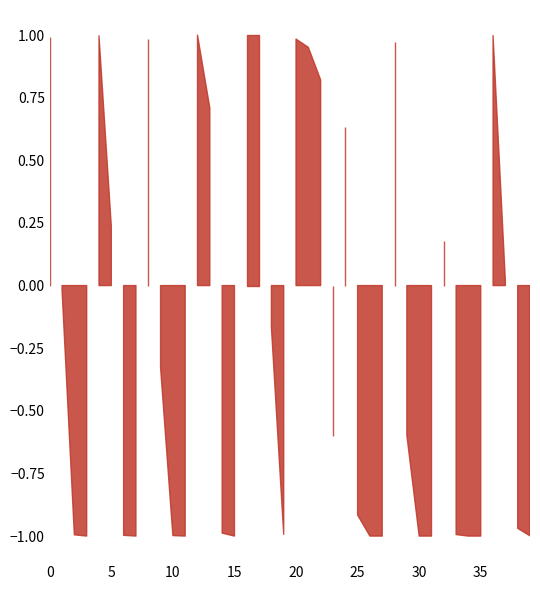

Where is kick nearest to the value 0?

1